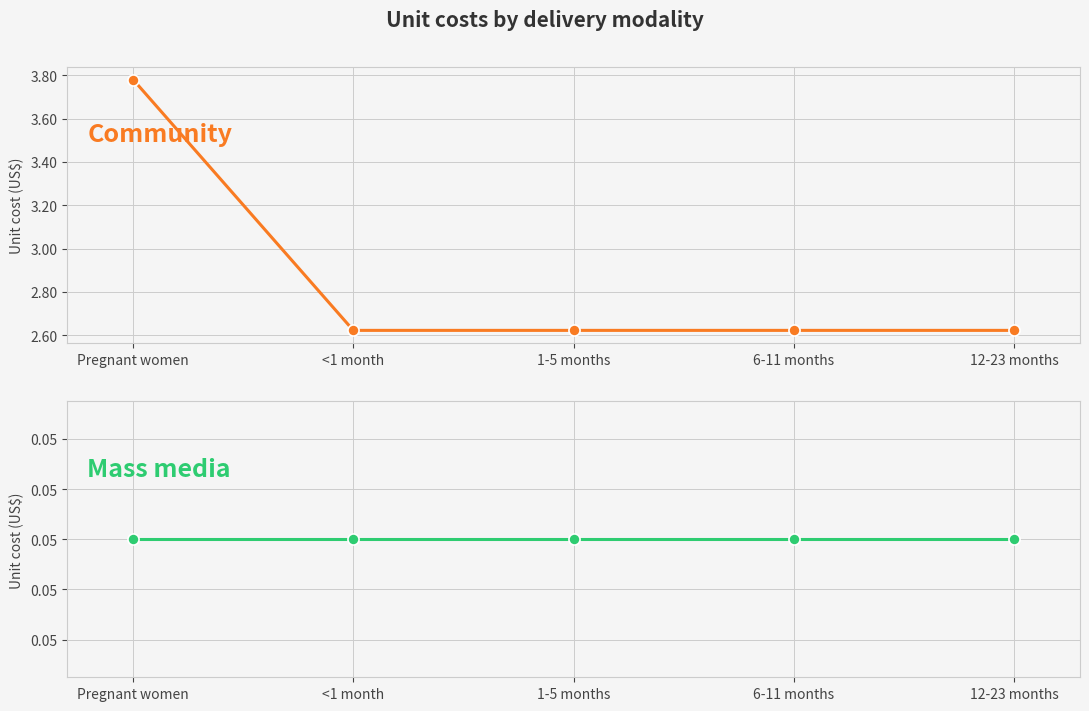

What is the total value across all series at <1 month?

2.7